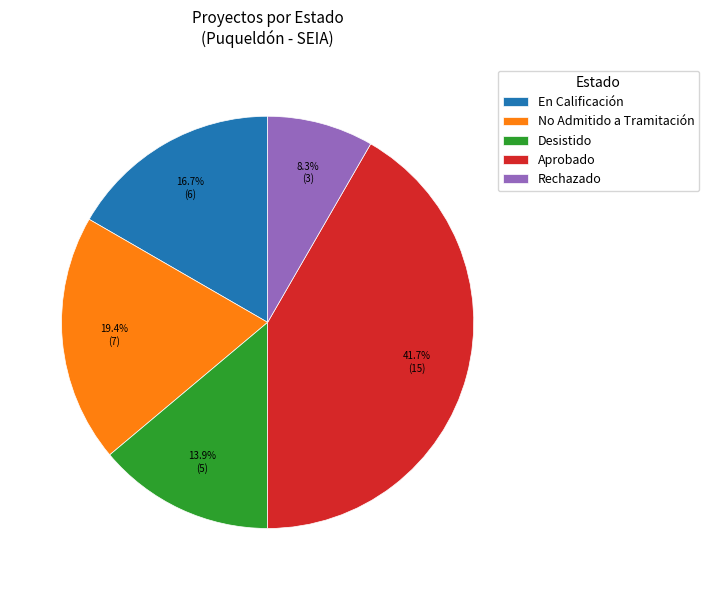

Count the number of slices in the pie.

5